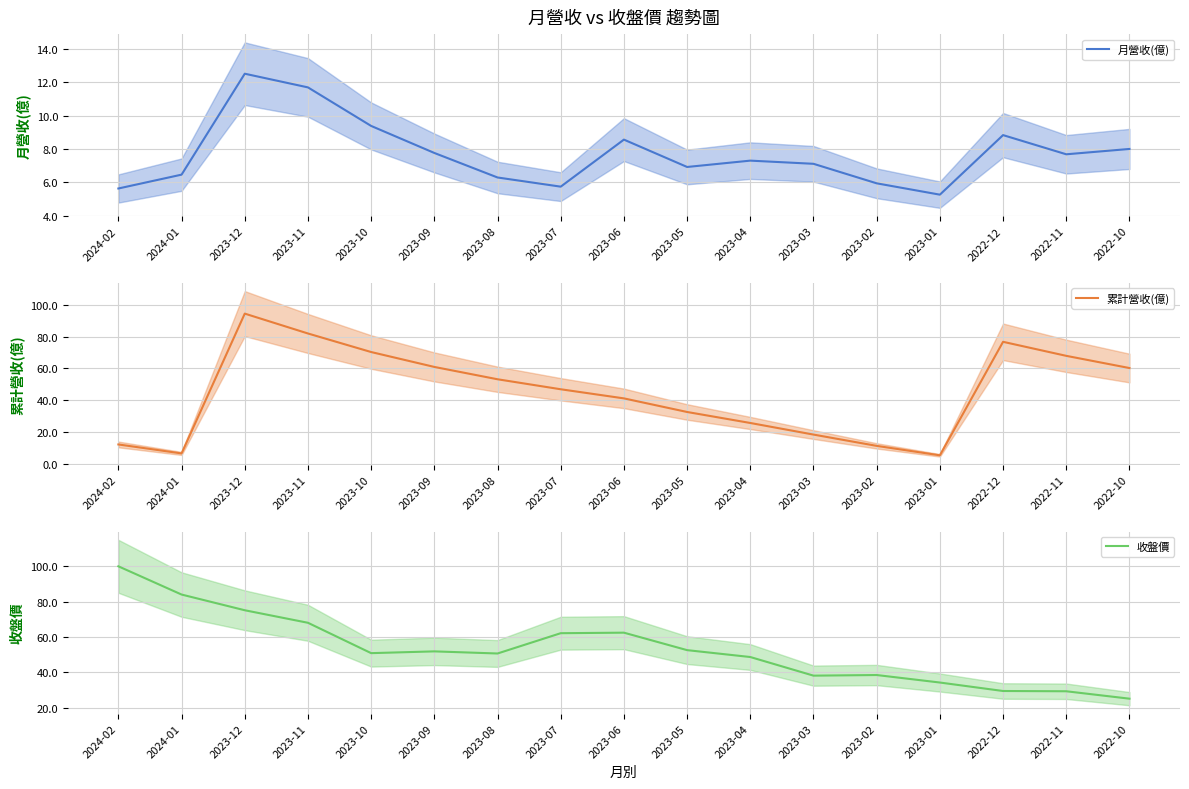

Which category has the lowest value across all series?

2023-01